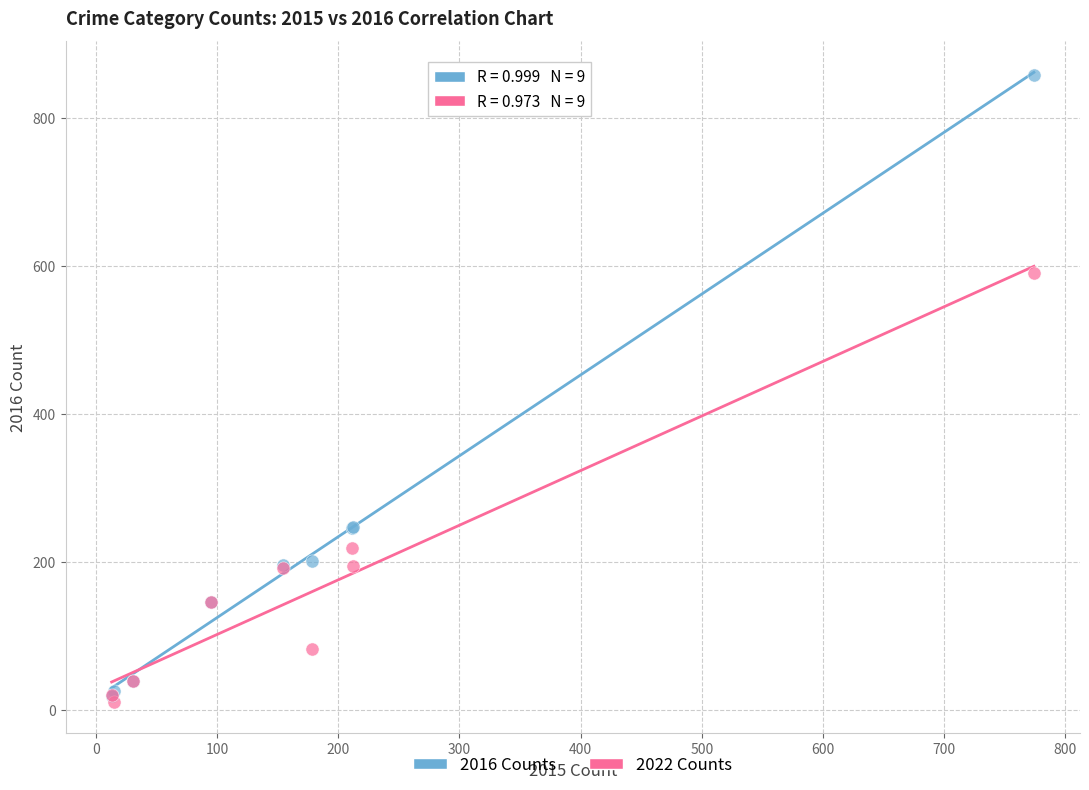

What are all the series names shown in the legend?

2016 Counts, 2022 Counts